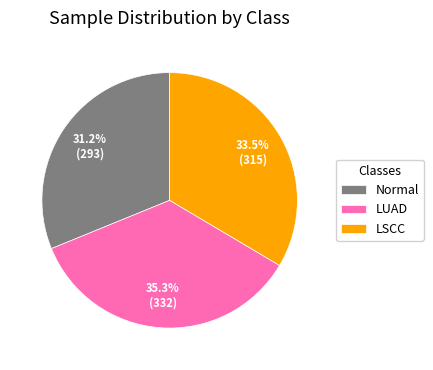

Between LSCC and Normal, which is larger?

LSCC